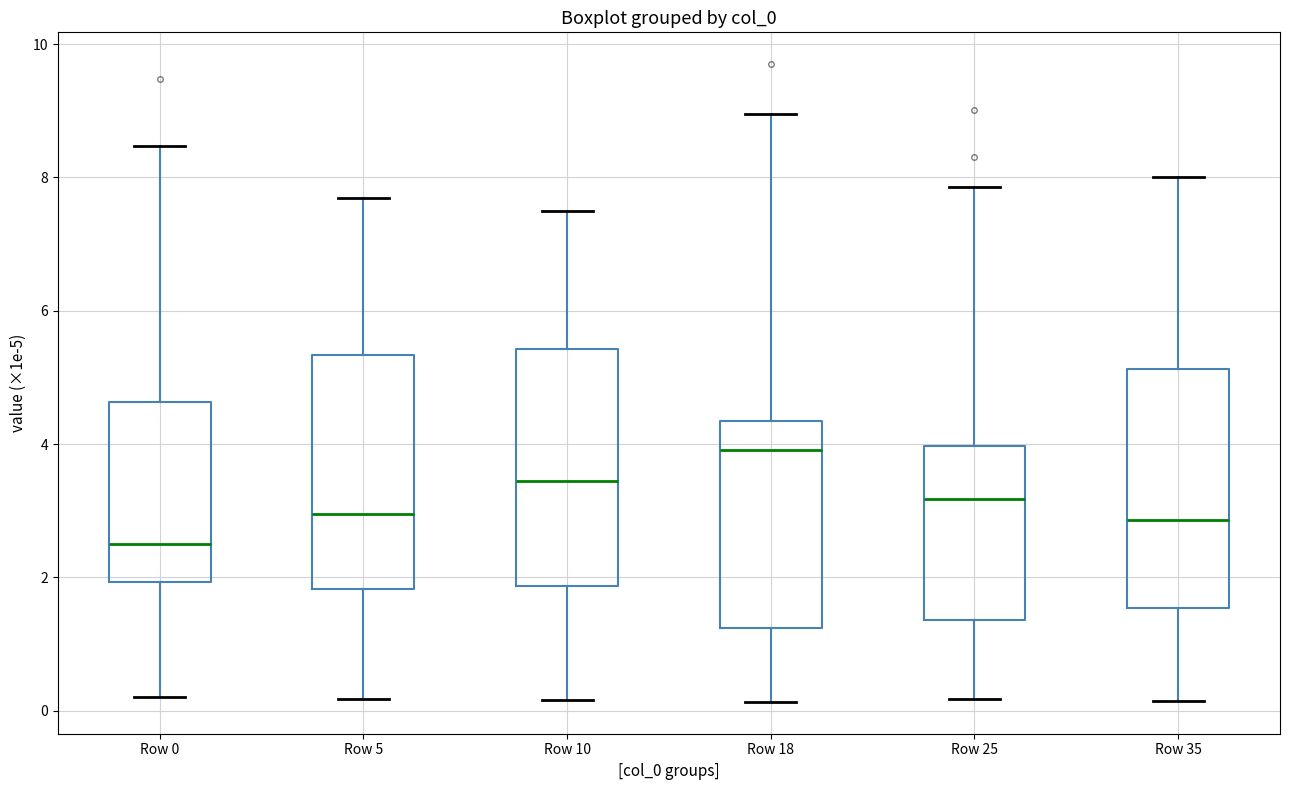

Reading left to right, transcribe this box plot: for each box, give where its median line is, the range the box spans, and where its two whiskers end, as read against the y-axis. The values are not printed on the chart, so give them approximately, as read against the axis.

Row 0: median 2.6, box 2.0 to 4.6, whiskers 0.2 to 8.4
Row 5: median 3.0, box 1.8 to 5.4, whiskers 0.2 to 7.6
Row 10: median 3.4, box 1.8 to 5.4, whiskers 0.2 to 7.6
Row 18: median 4.0, box 1.2 to 4.4, whiskers 0.2 to 9.0
Row 25: median 3.2, box 1.4 to 4.0, whiskers 0.2 to 7.8
Row 35: median 2.8, box 1.6 to 5.2, whiskers 0.2 to 8.0